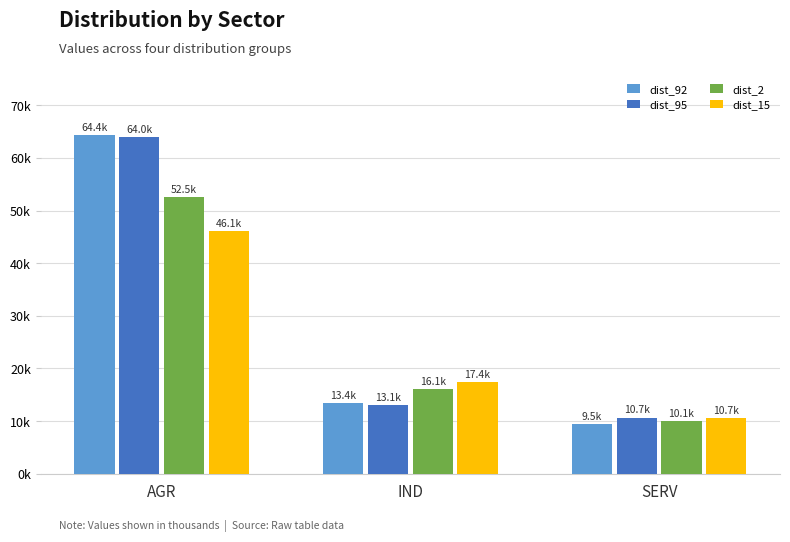

Where does the dist_15 series first go above 17391?

AGR